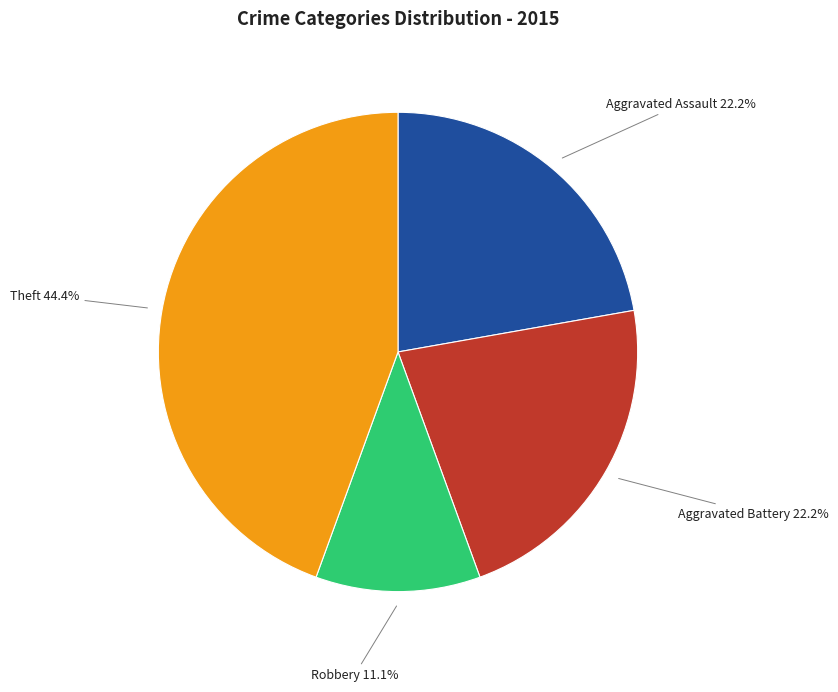

What is the ratio of the value at Theft to the value at Robbery?

4.0